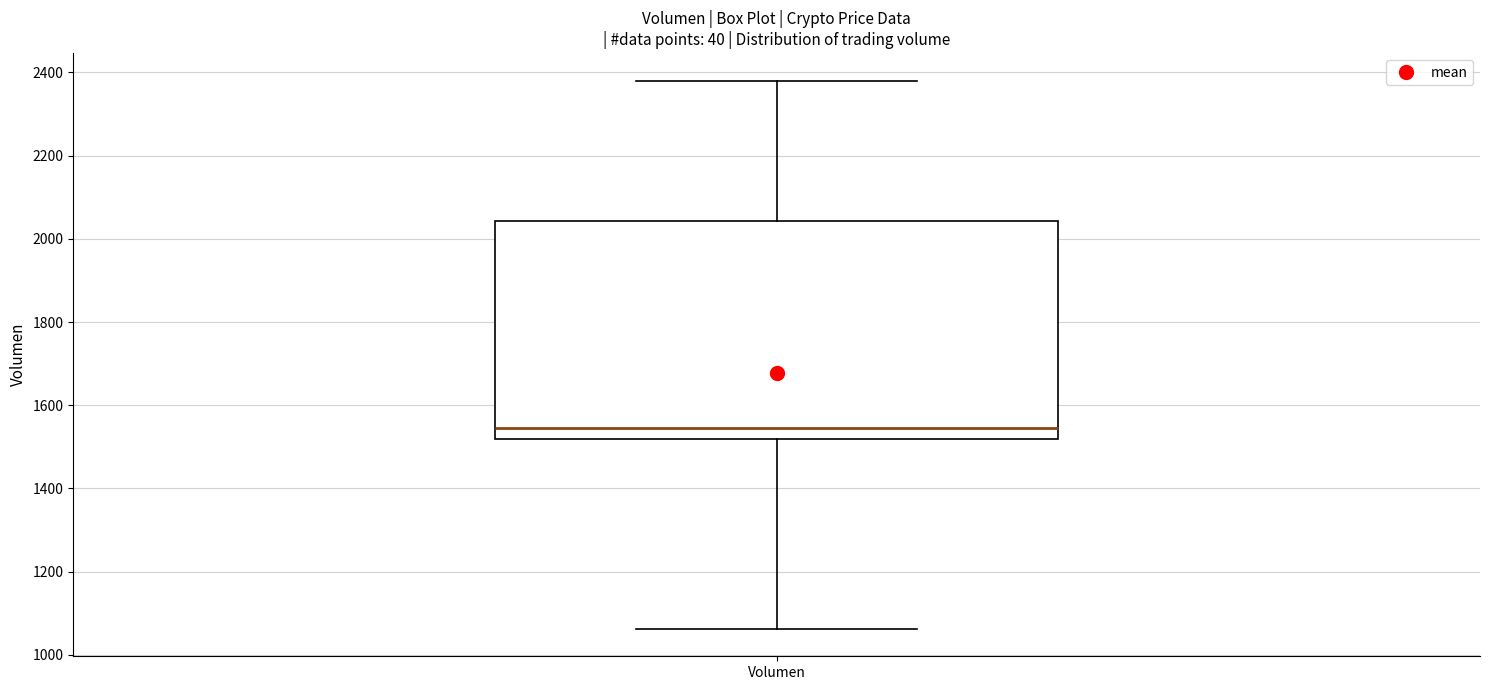

Read this box plot against the y-axis: the position of the median line, the range covered by the box, and the ends of both whiskers. The values are not printed on the chart, so give them approximately, as read against the axis.

median 1540, box 1520 to 2040, whiskers 1060 to 2380